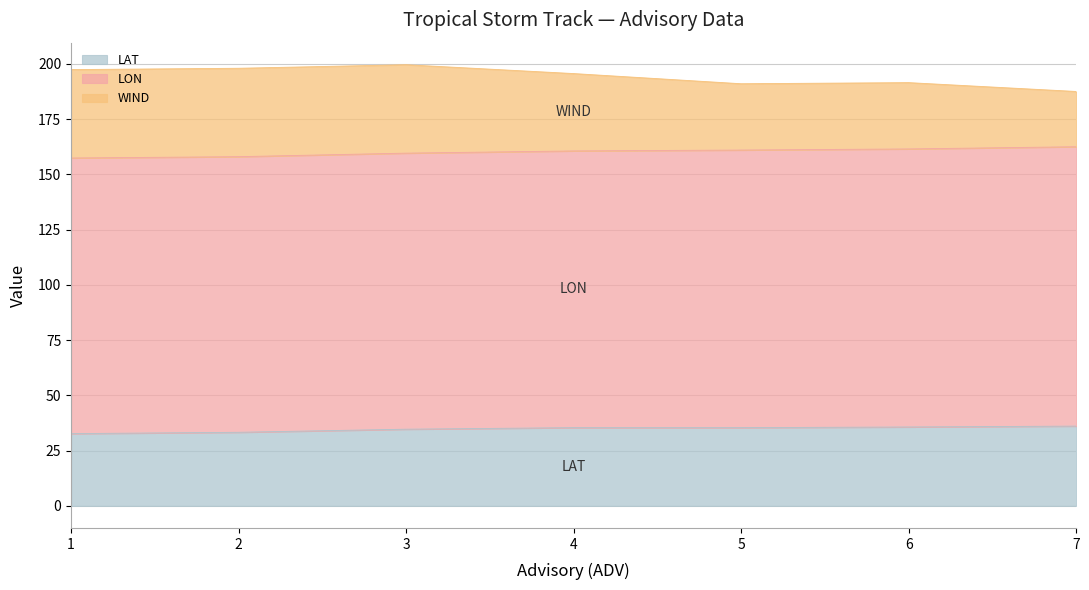

What is the difference between the second highest and second lowest values in the LAT series?

2.4